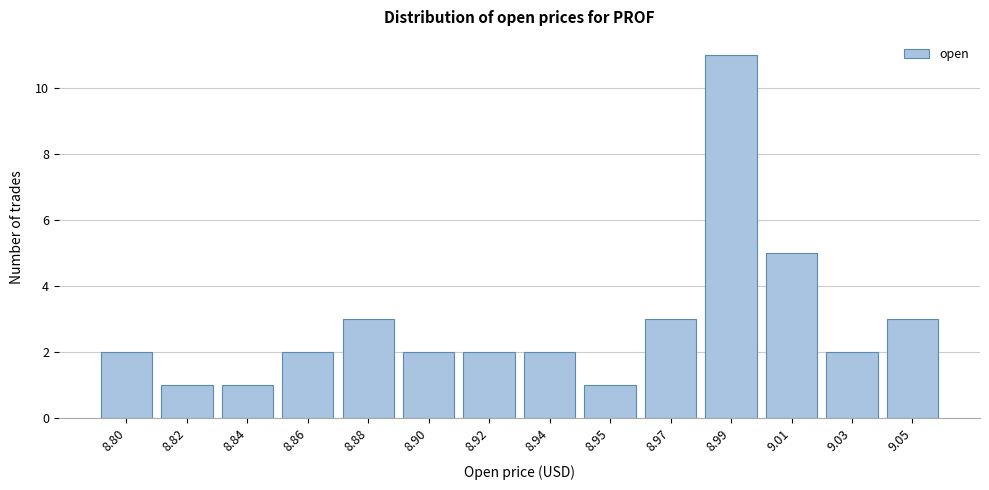

Reading left to right, list all the values displayed in this chart.

8.80=2	8.82=1	8.84=1	8.86=2	8.88=3	8.90=2	8.92=2	8.94=2	8.95=1	8.97=3	8.99=11	9.01=5	9.03=2	9.05=3